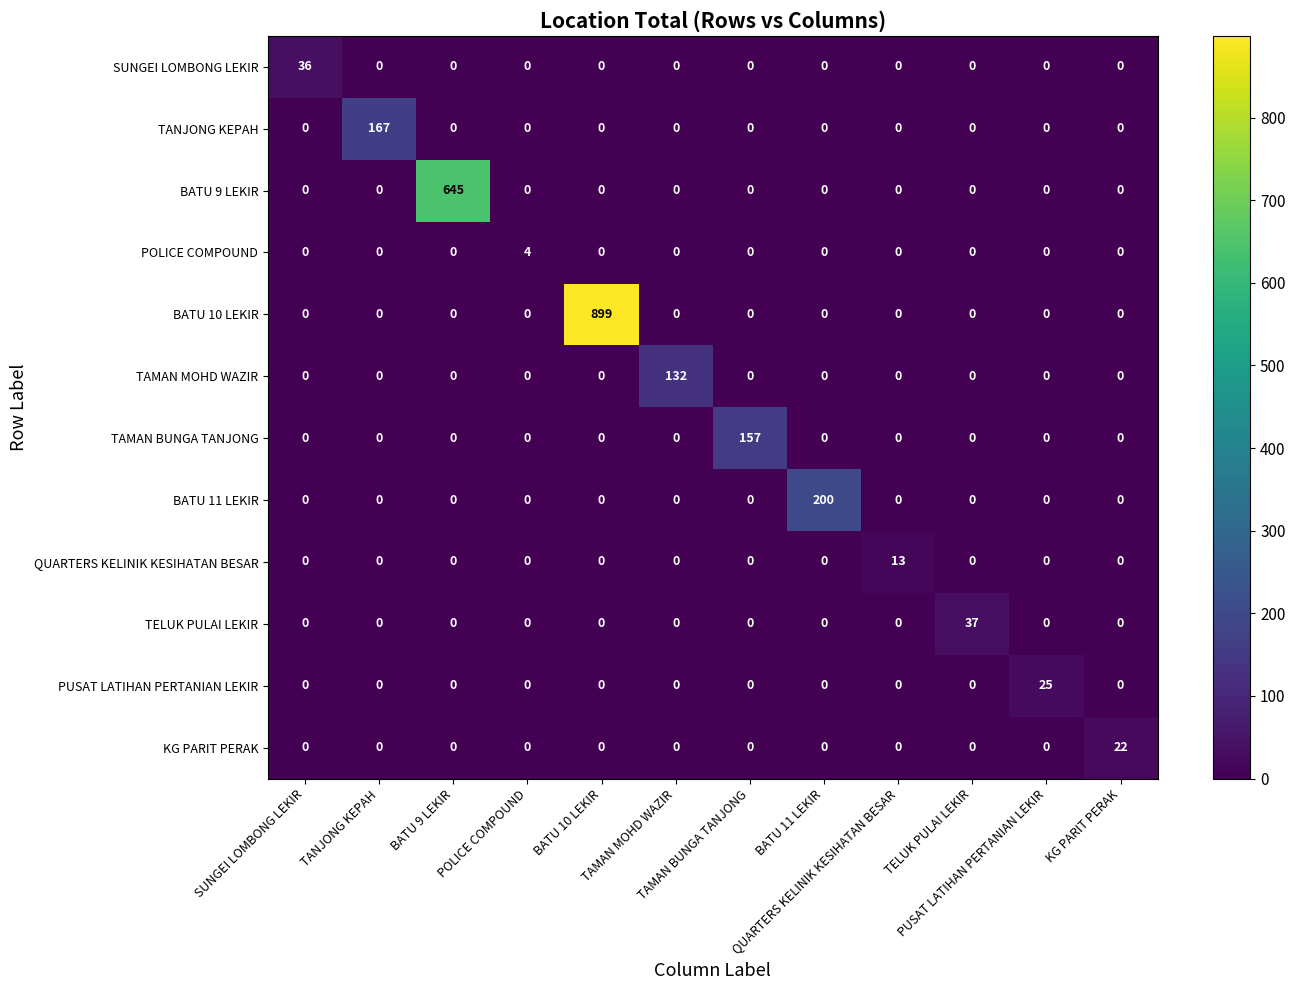

What is the maximum value shown in the chart?

899